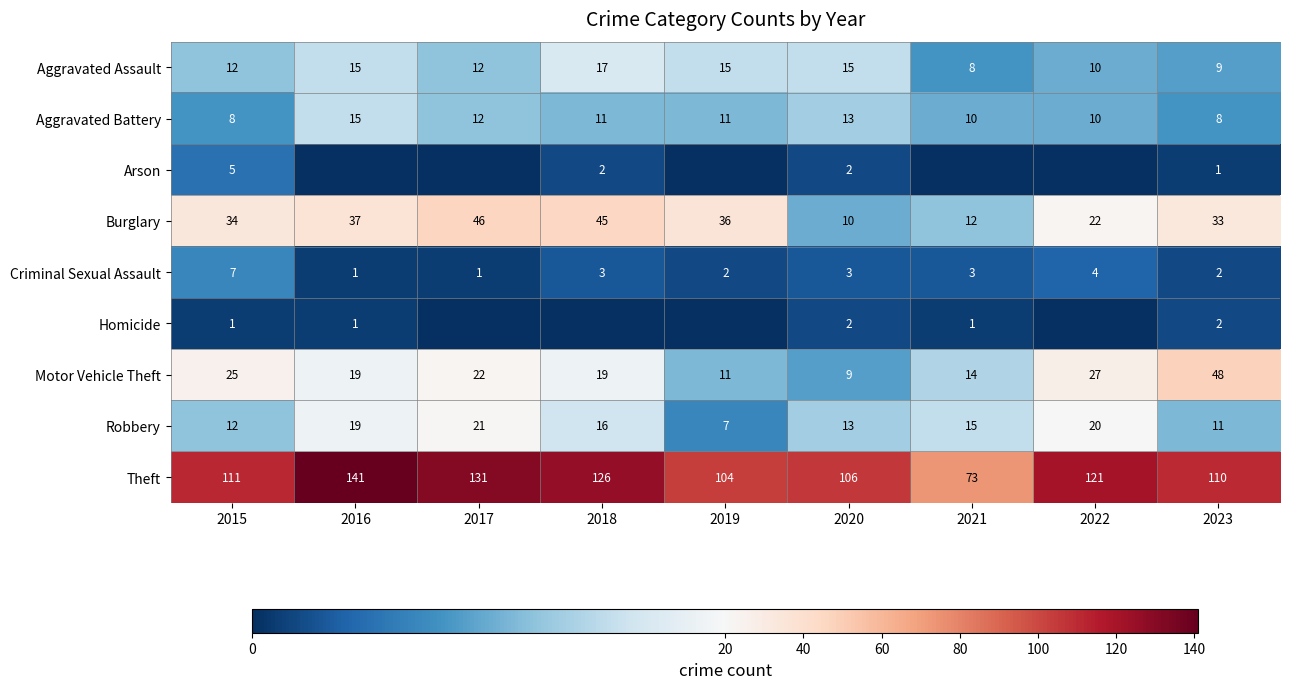

At how many categories does at least one series exceed 117?

4